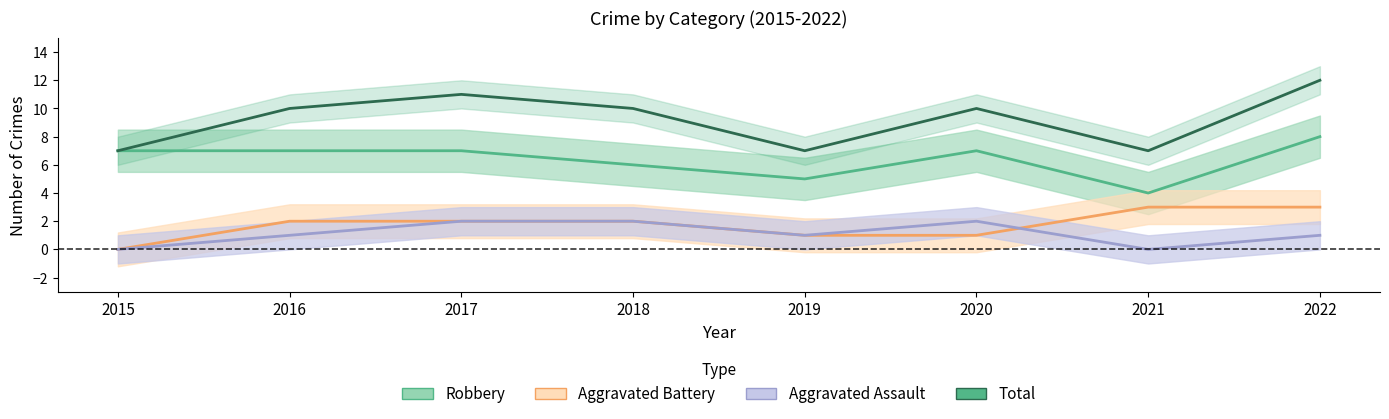

Which category has the highest value across all series?

2022